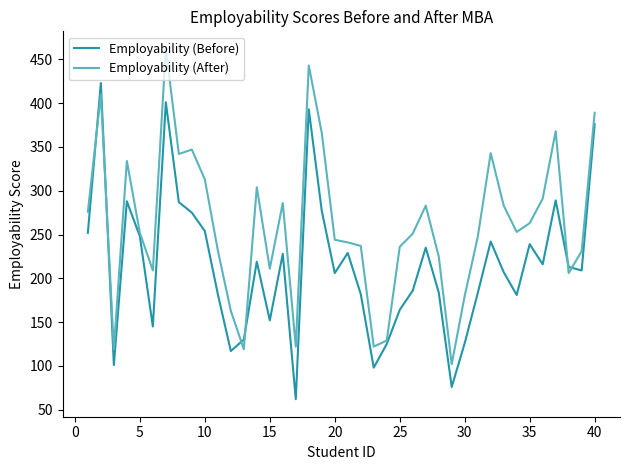

Rank the series by their average value, from highest to lowest.

Employability (After), Employability (Before)